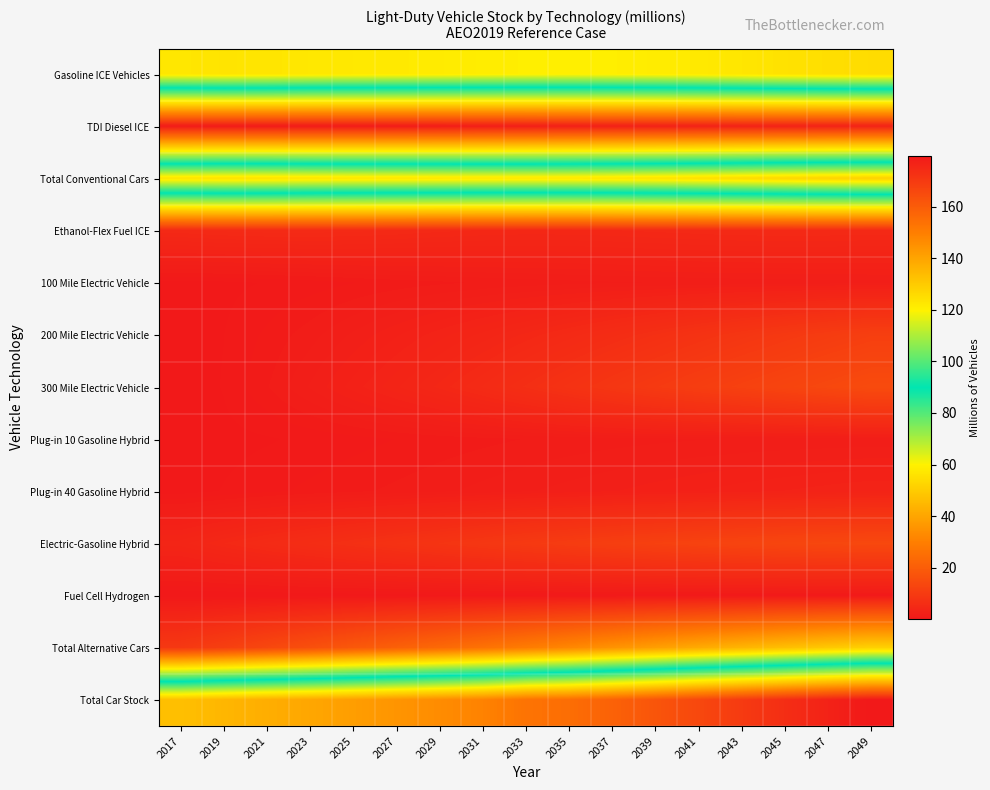

Reading left to right, extract all data points from this chart.

Gasoline ICE Vehicles: 2017=122.7	2019=123.3	2021=123.1	2023=122.5	2025=122.1	2027=121.9	2029=121.5	2031=121.0	2033=120.7	2035=120.5	2037=120.7	2039=121.2	2041=121.9	2043=122.8	2045=123.8	2047=124.7	2049=125.3
TDI Diesel ICE: 2017=0.8	2019=0.8	2021=0.8	2023=0.8	2025=0.9	2027=1.0	2029=1.2	2031=1.5	2033=1.8	2035=2.0	2037=2.3	2039=2.5	2041=2.7	2043=2.8	2045=2.9	2047=2.9	2049=3.0
Total Conventional Cars: 2017=123.5	2019=124.0	2021=123.8	2023=123.3	2025=123.0	2027=122.9	2029=122.7	2031=122.5	2033=122.4	2035=122.6	2037=123.0	2039=123.7	2041=124.6	2043=125.6	2045=126.7	2047=127.7	2049=128.3
Ethanol-Flex Fuel ICE: 2017=4.8	2019=5.0	2021=5.1	2023=5.1	2025=5.1	2027=4.9	2029=4.7	2031=4.5	2033=4.5	2035=4.5	2037=4.5	2039=4.7	2041=4.8	2043=4.9	2045=4.9	2047=4.9	2049=4.8
100 Mile Electric Vehicle: 2017=0.2	2019=0.3	2021=0.4	2023=0.5	2025=0.7	2027=0.8	2029=1.0	2031=1.1	2033=1.2	2035=1.3	2037=1.4	2039=1.4	2041=1.5	2043=1.5	2045=1.5	2047=1.6	2049=1.6
200 Mile Electric Vehicle: 2017=0.1	2019=0.3	2021=0.8	2023=1.2	2025=1.8	2027=2.4	2029=3.0	2031=3.6	2033=4.3	2035=5.0	2037=5.8	2039=6.7	2041=7.6	2043=8.5	2045=9.4	2047=10.3	2049=11.2
300 Mile Electric Vehicle: 2017=0.0	2019=0.4	2021=1.0	2023=1.8	2025=2.6	2027=3.4	2029=4.3	2031=5.3	2033=6.4	2035=7.5	2037=8.7	2039=9.8	2041=10.8	2043=11.8	2045=12.8	2047=13.8	2049=14.6
Plug-in 10 Gasoline Hybrid: 2017=0.2	2019=0.2	2021=0.3	2023=0.4	2025=0.6	2027=0.7	2029=0.8	2031=1.0	2033=1.1	2035=1.2	2037=1.2	2039=1.3	2041=1.4	2043=1.4	2045=1.5	2047=1.5	2049=1.5
Plug-in 40 Gasoline Hybrid: 2017=0.2	2019=0.4	2021=0.6	2023=0.8	2025=1.0	2027=1.1	2029=1.3	2031=1.5	2033=1.7	2035=1.9	2037=2.1	2039=2.3	2041=2.5	2043=2.6	2045=2.8	2047=3.0	2049=3.1
Electric-Gasoline Hybrid: 2017=3.7	2019=4.5	2021=5.3	2023=6.0	2025=6.7	2027=7.4	2029=8.1	2031=8.9	2033=9.6	2035=10.3	2037=11.0	2039=11.6	2041=12.2	2043=12.7	2045=13.2	2047=13.6	2049=13.8
Fuel Cell Hydrogen: 2017=0.0	2019=0.0	2021=0.0	2023=0.1	2025=0.1	2027=0.2	2029=0.3	2031=0.3	2033=0.3	2035=0.3	2037=0.4	2039=0.4	2041=0.4	2043=0.4	2045=0.4	2047=0.4	2049=0.4
Total Alternative Cars: 2017=9.3	2019=11.2	2021=13.6	2023=16.1	2025=18.6	2027=21.1	2029=23.6	2031=26.2	2033=29.1	2035=32.1	2037=35.2	2039=38.3	2041=41.3	2043=44.1	2045=46.8	2047=49.2	2049=51.4
Total Car Stock: 2017=132.8	2019=135.3	2021=137.5	2023=139.4	2025=141.6	2027=144.0	2029=146.3	2031=148.8	2033=153.1	2035=154.7	2037=158.2	2039=162.0	2041=165.9	2043=169.8	2045=173.5	2047=176.9	2049=179.7